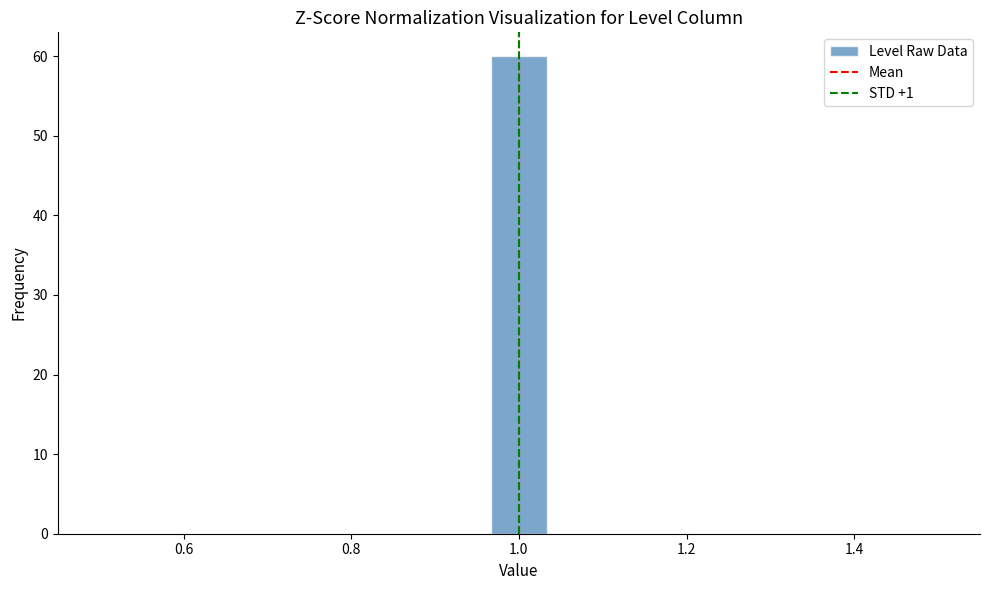

Read against the x-axis, roughly where is the centre of the tallest bar?

1.00